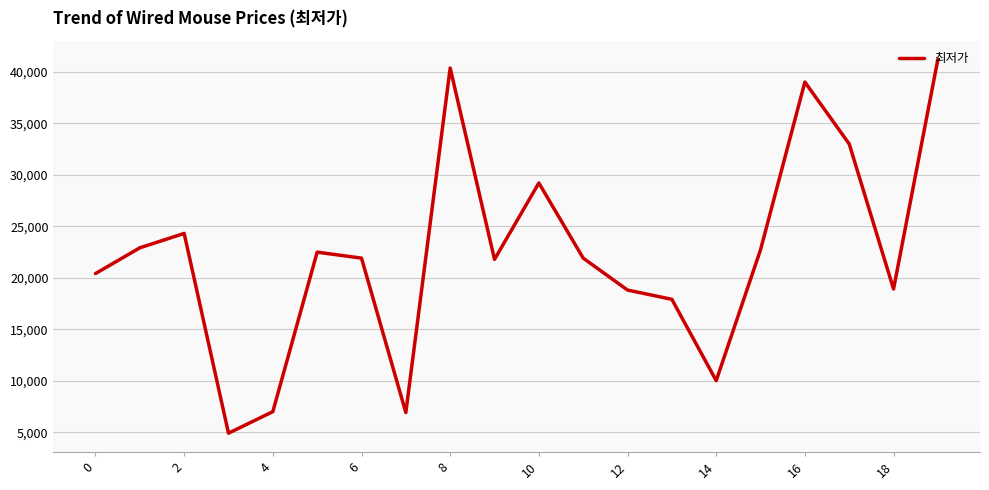

How many interior local valleys (lower than both neighbors) does the data have?

5